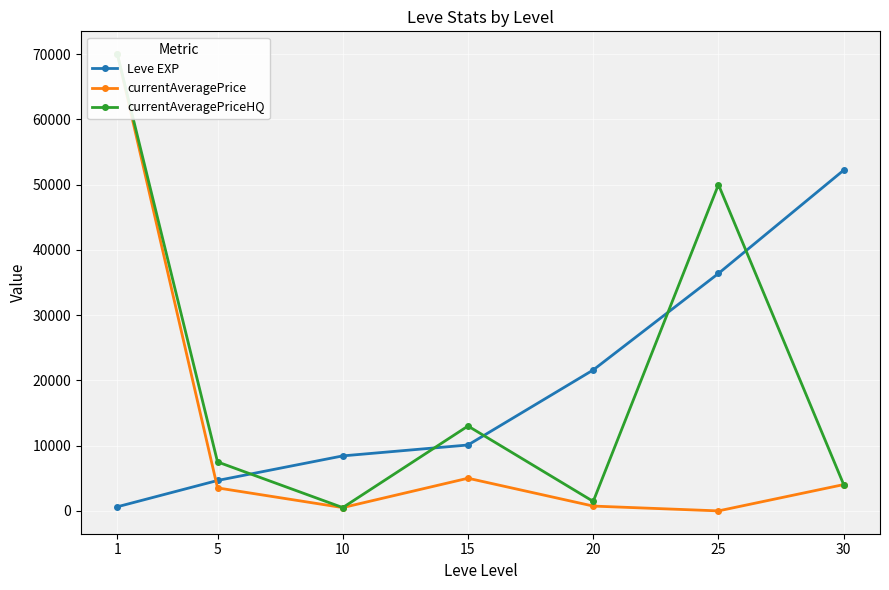

What is the total value across all series at 25?

86390